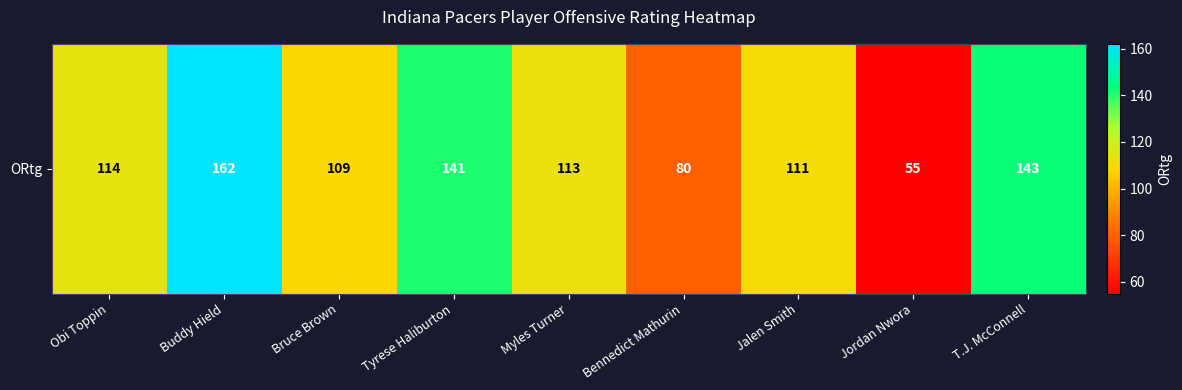

The value at Bennedict Mathurin is 37. True or false?

False